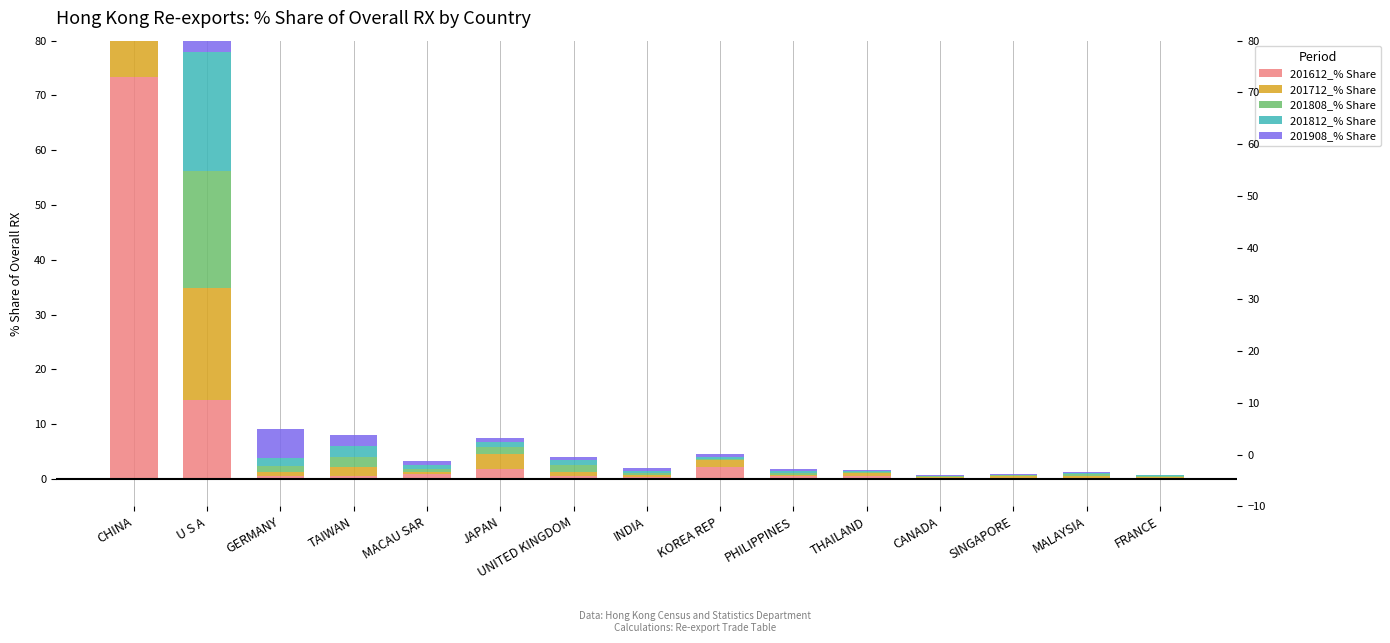

At which category is the sum across all series the highest?

CHINA